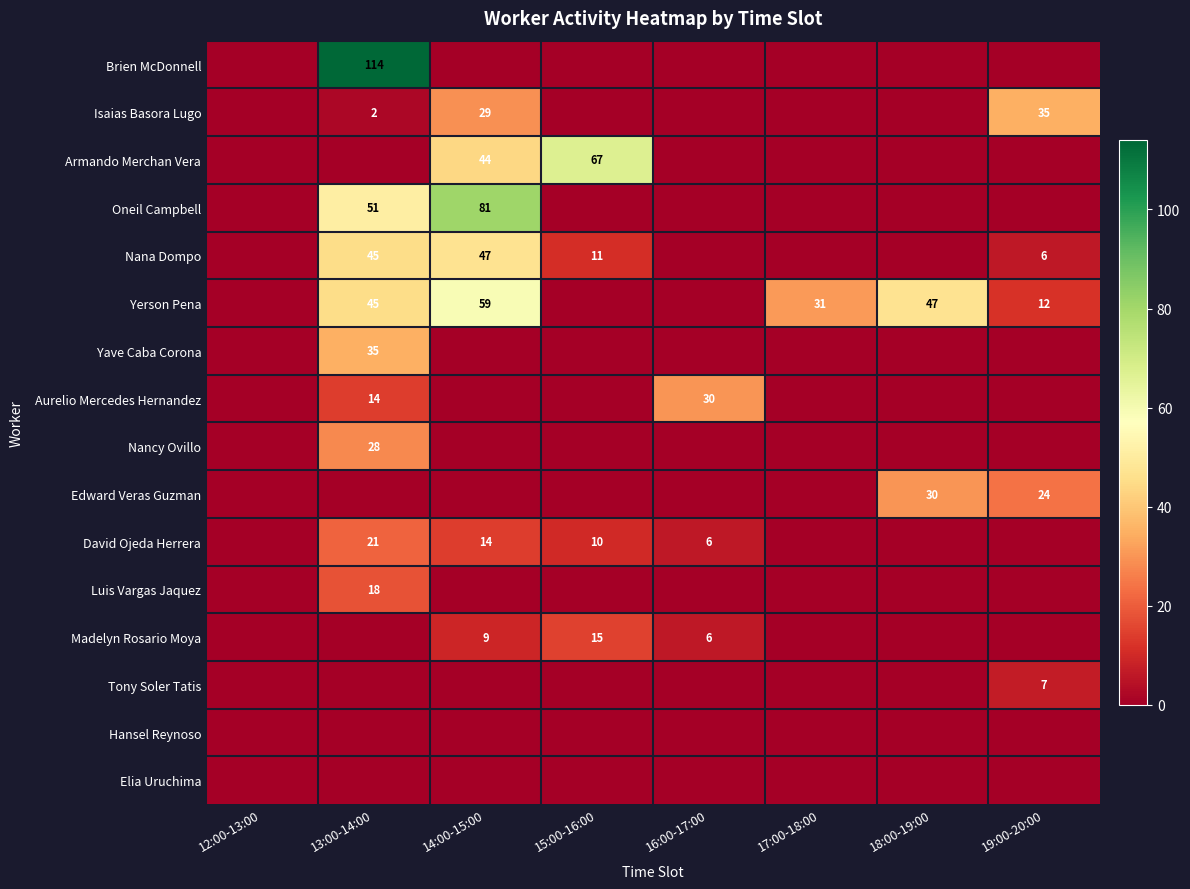

At which category is the sum across all series the highest?

13:00-14:00